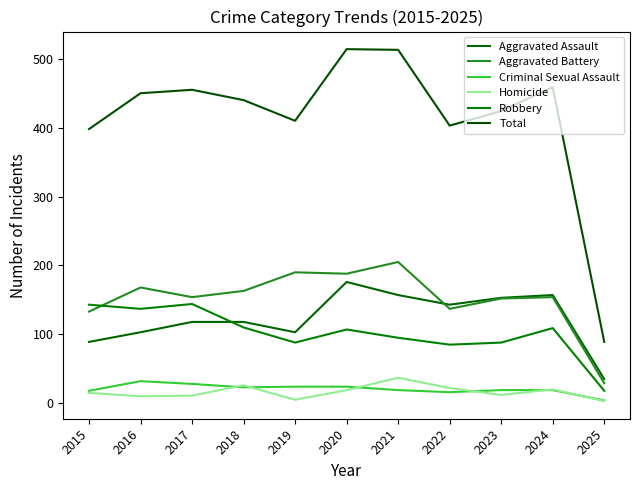

True or false: Aggravated Battery and Criminal Sexual Assault intersect in this chart.

False